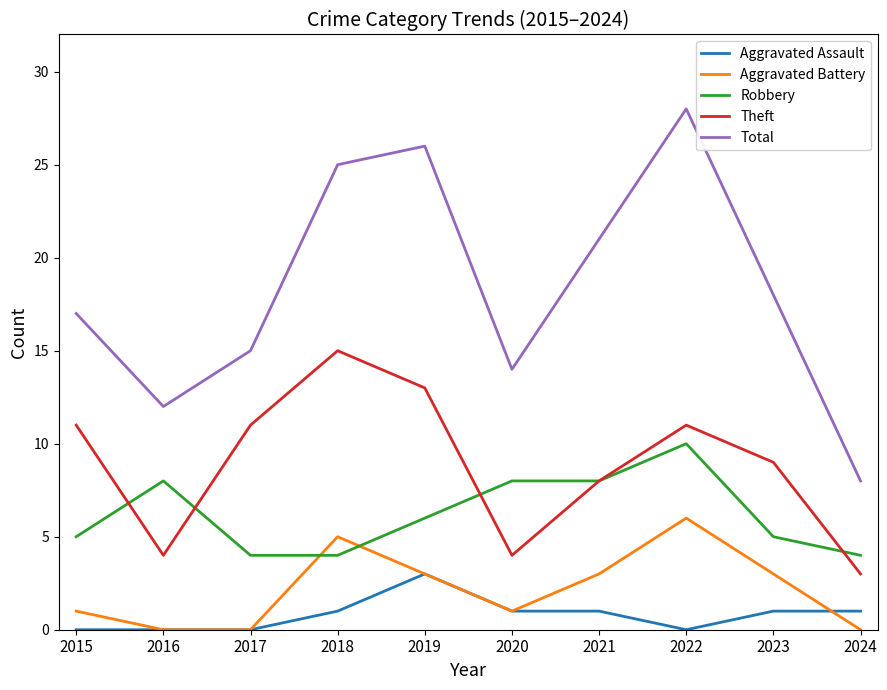

Between which two adjacent categories do Theft and Robbery first intersect?

2015 and 2016